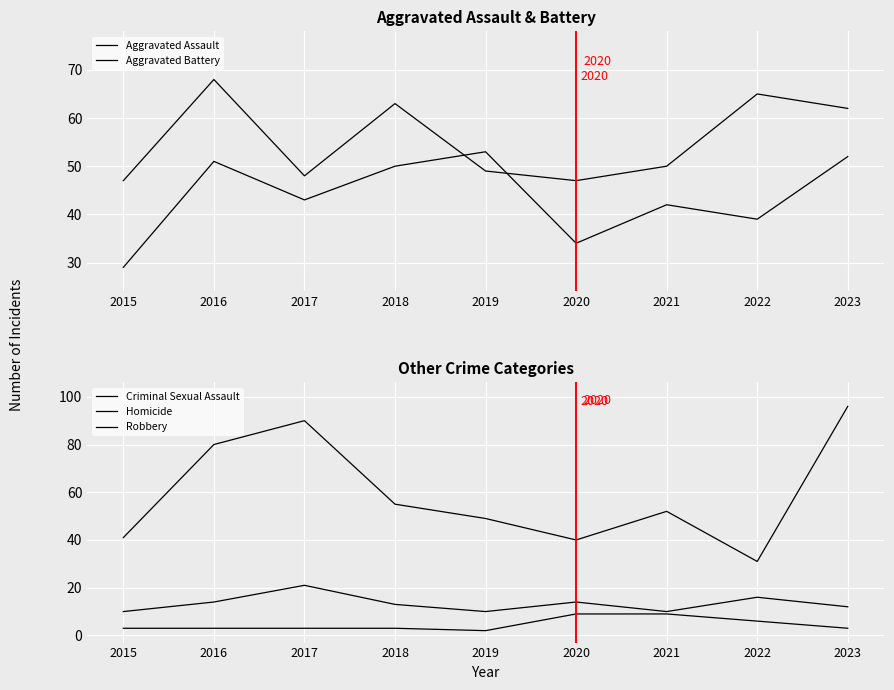

Rank the series by their maximum value, from lowest to highest.

Homicide, Criminal Sexual Assault, Aggravated Assault, Aggravated Battery, Robbery